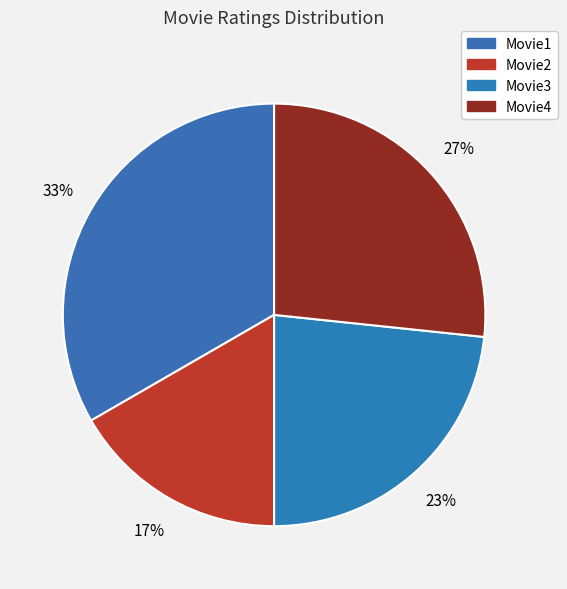

How many segments does this pie chart have?

4